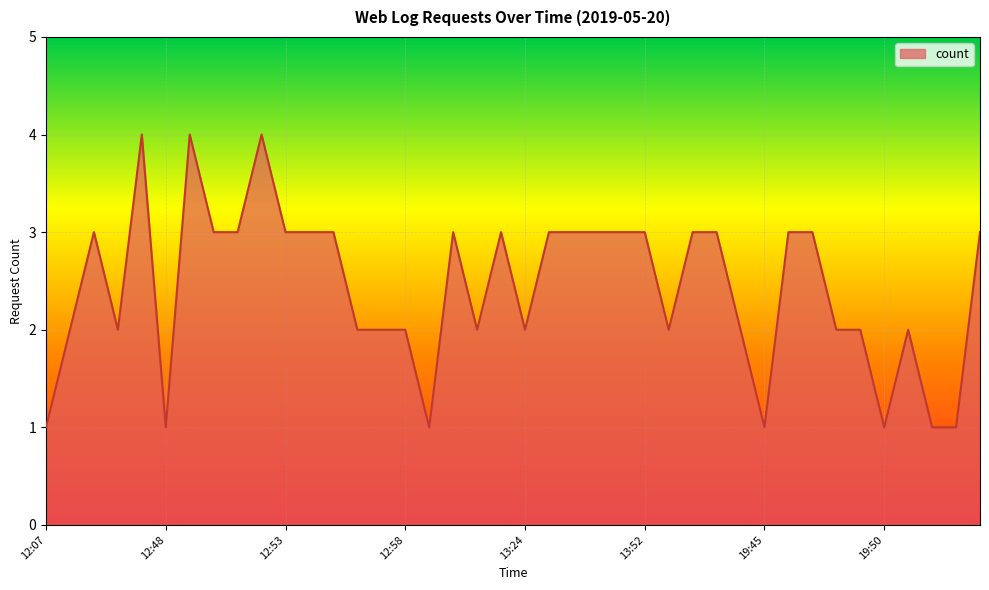

What is the sum of all values?

97